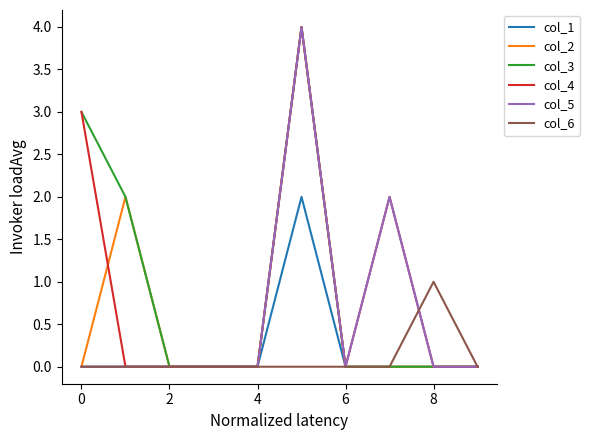

What is the maximum value shown in the chart?

4